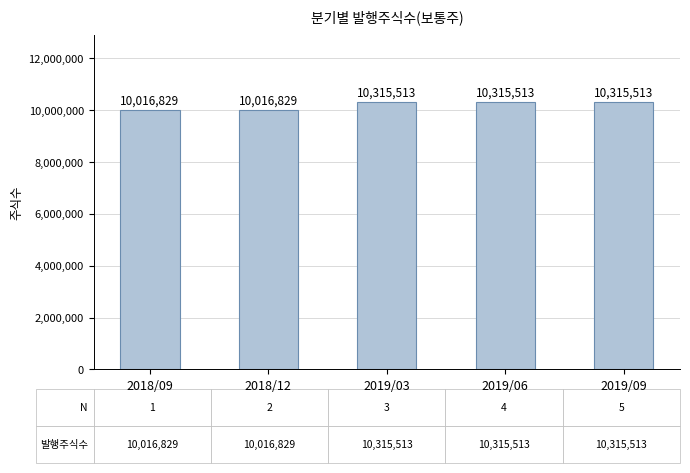

What is the label of the 5th bar from the left?

2019/09